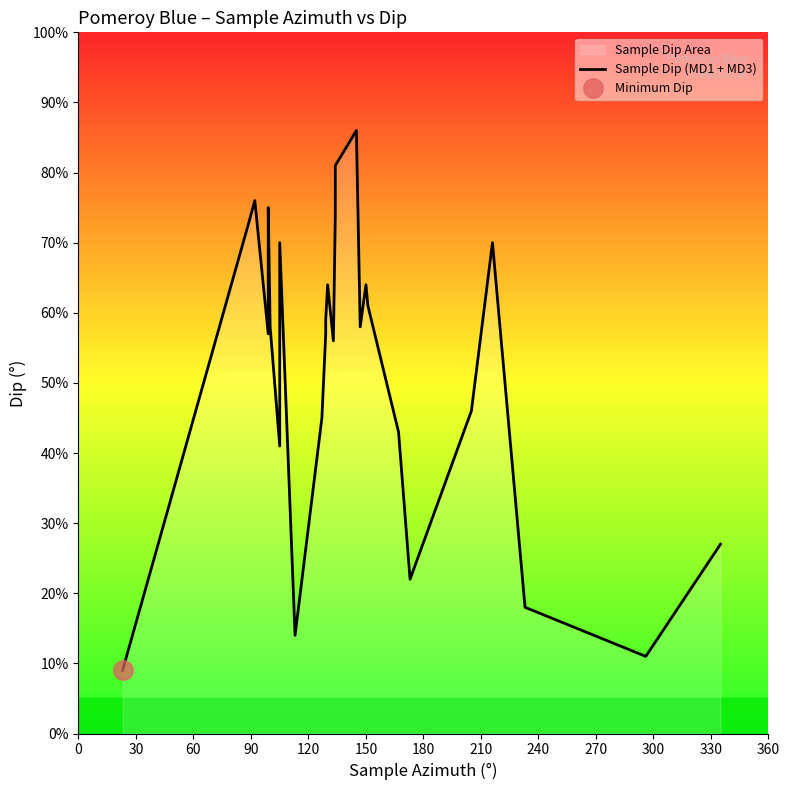

Between 18 and 120, which is larger?

120